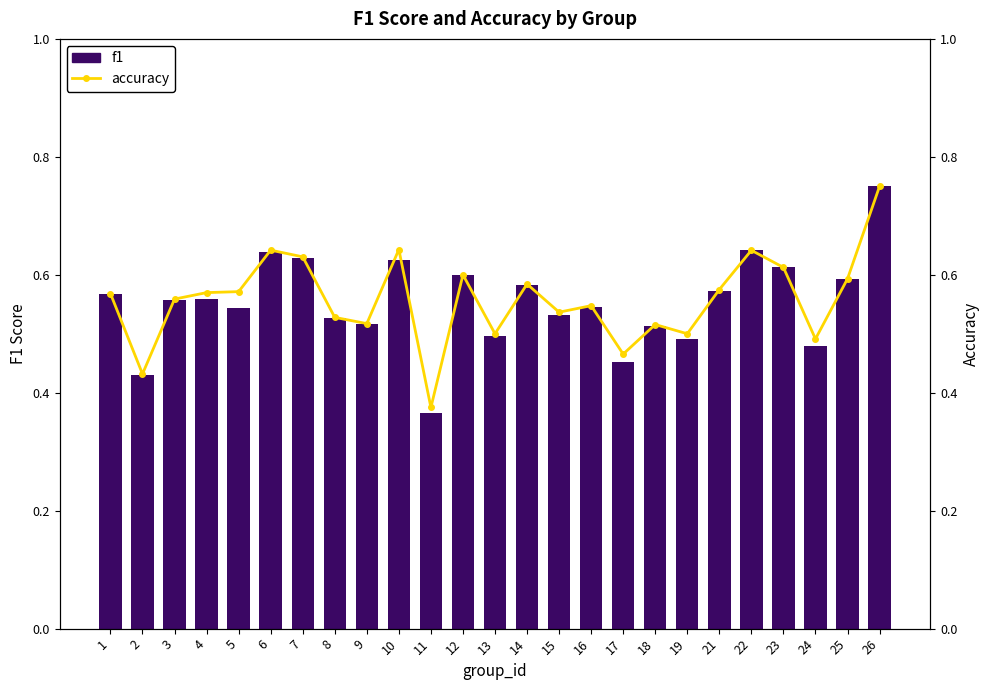

Between 4 and 2, which is larger?

4